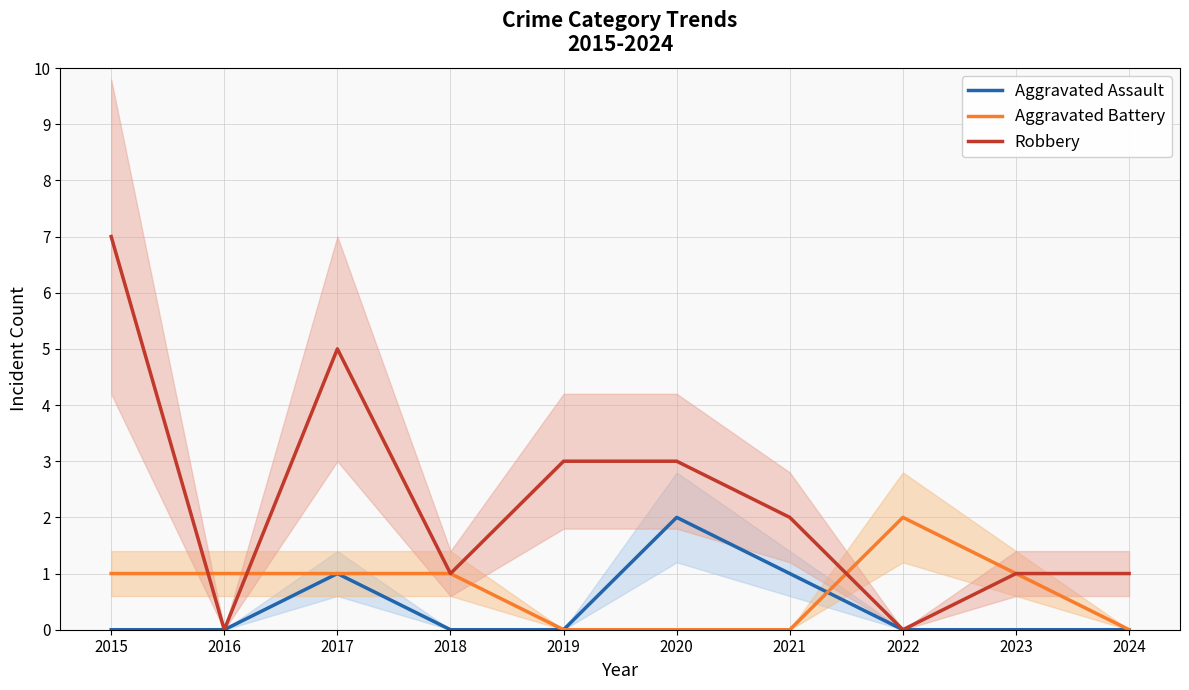

Which series changed the most between 2020 and 2023?

Aggravated Assault